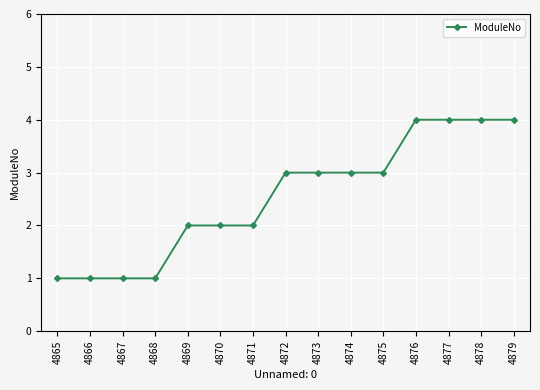

Is this an area chart (filled region under the line)?

No